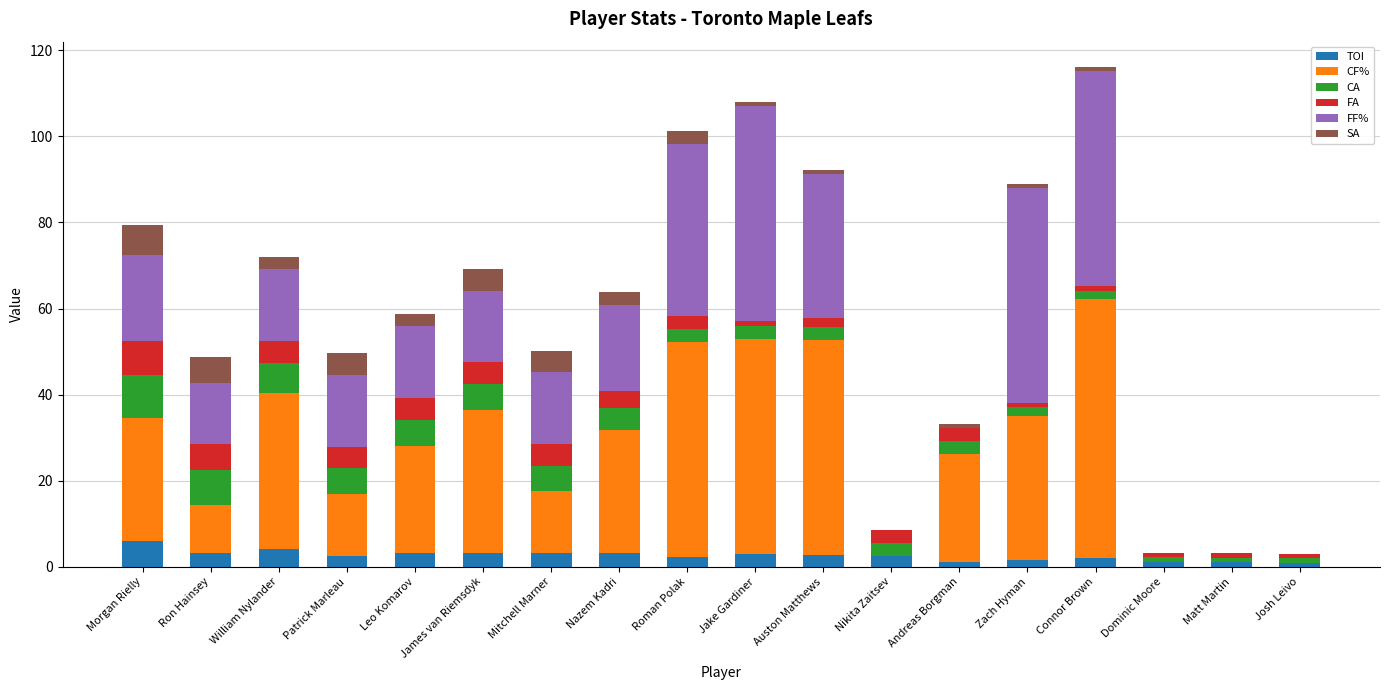

What is the maximum value for TOI?

5.9